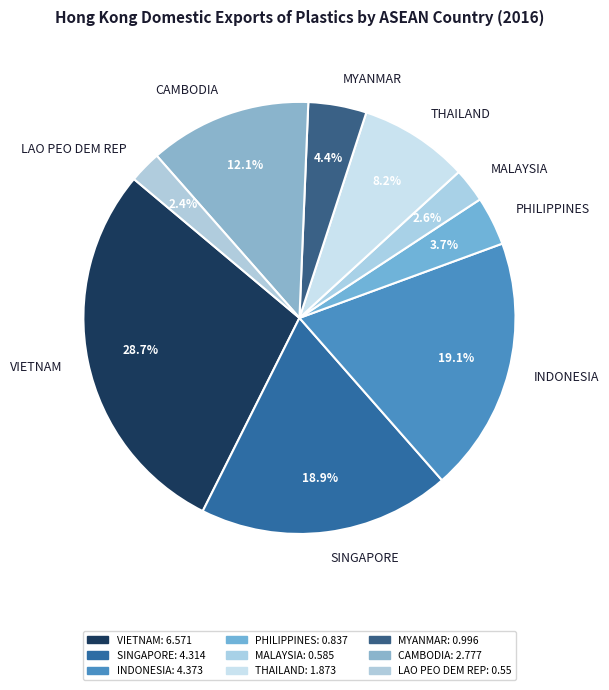

Is it true that CAMBODIA is 1% of the pie?

False